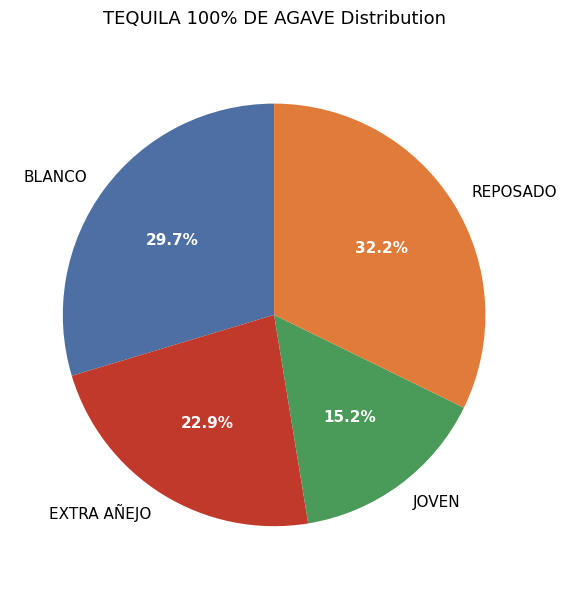

Between REPOSADO and EXTRA AÑEJO, which is larger?

REPOSADO